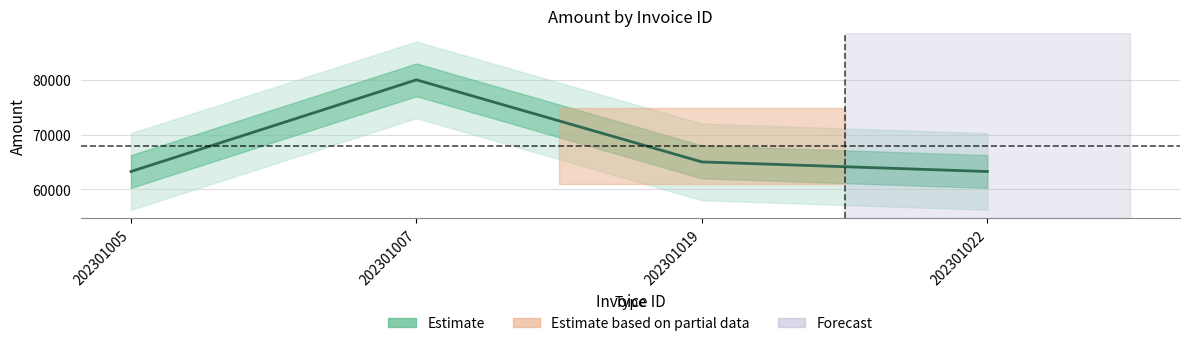

What is the difference between the maximum and minimum values?

16750